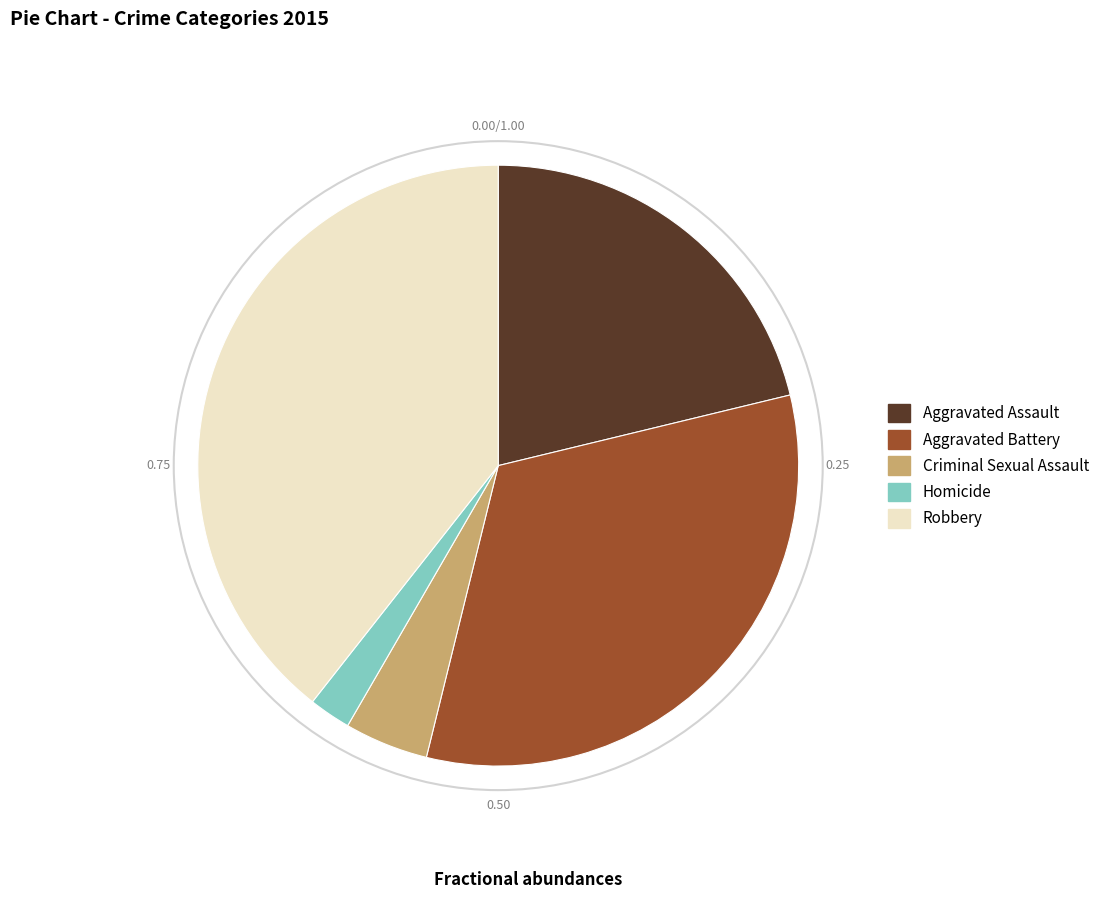

Rank the categories by value from lowest to highest.

Homicide, Criminal Sexual Assault, Aggravated Assault, Aggravated Battery, Robbery